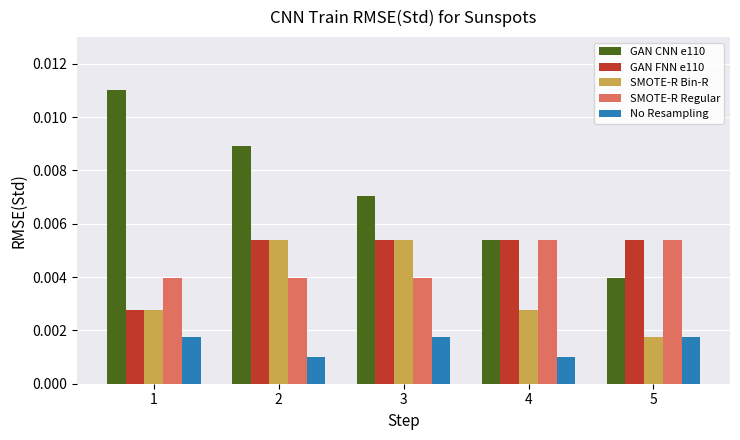

Which series has the largest total across all categories?

GAN CNN e110